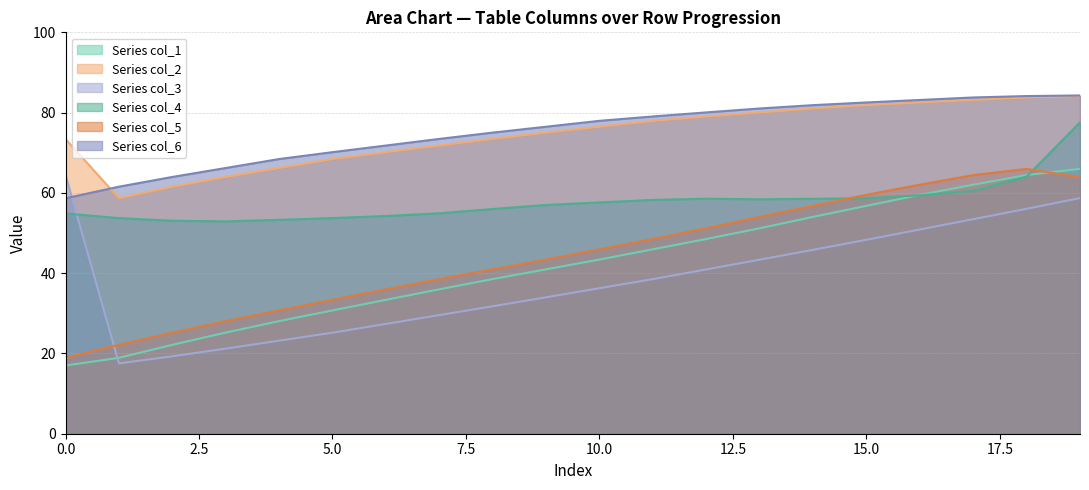

What is the total value across all series at 0.0?

287.3